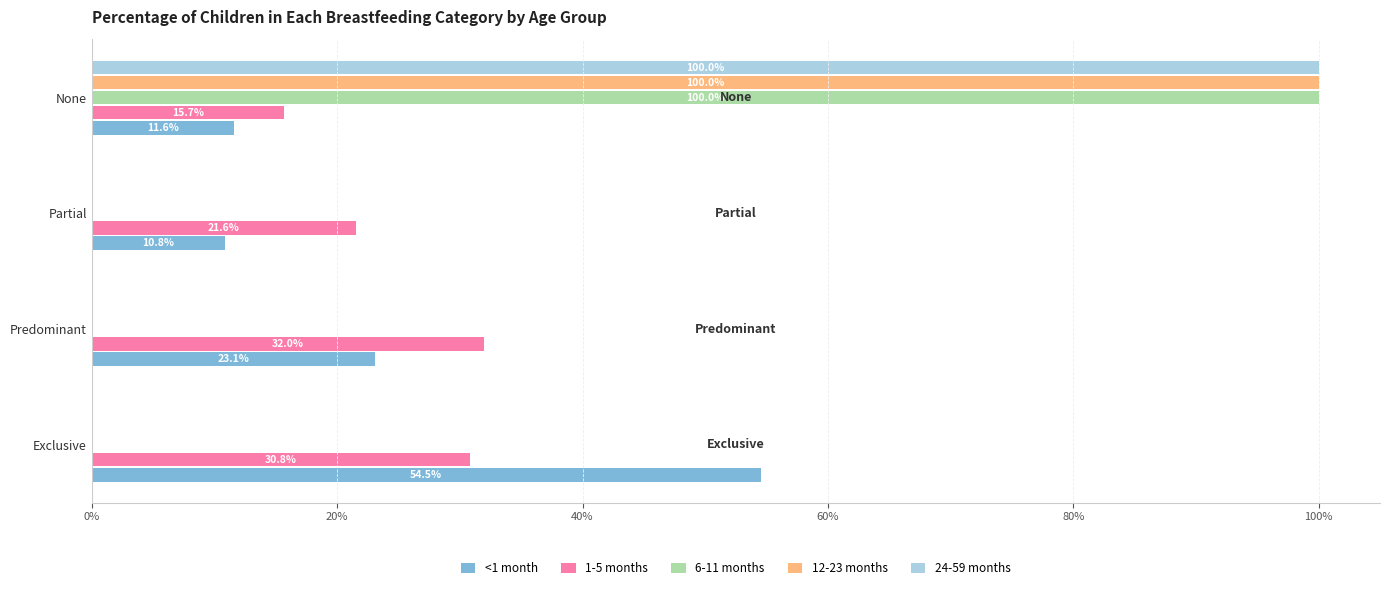

What are all the series names shown in the legend?

<1 month, 1-5 months, 6-11 months, 12-23 months, 24-59 months